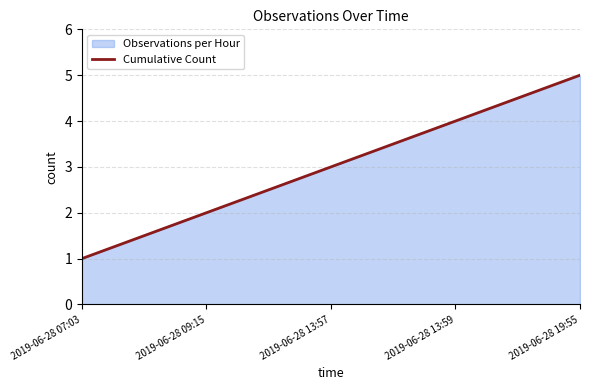

What is the sum of all values?

15